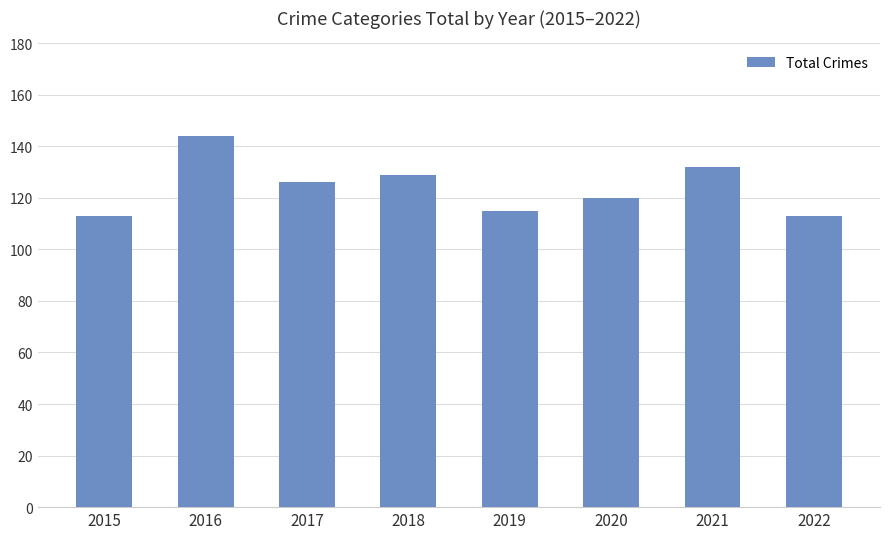

The chart shows a value of 187 at 2017. True or false?

False